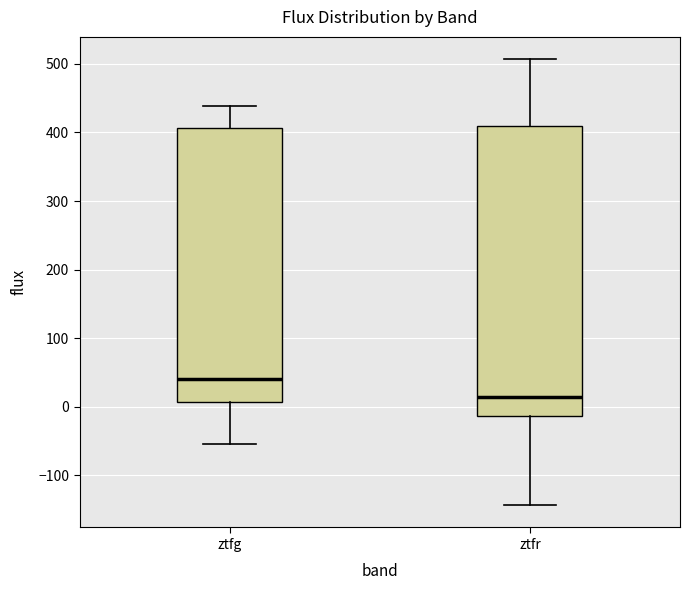

Which box is the tallest, from its lower edge to its upper edge?

ztfr